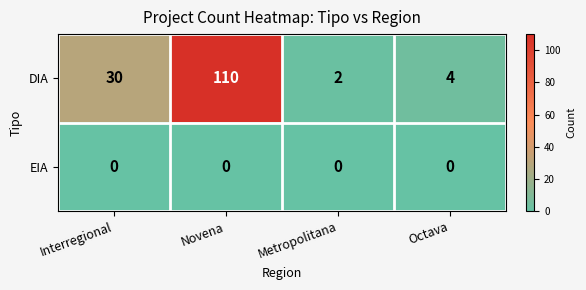

The value of DIA at Novena is 147. True or false?

False